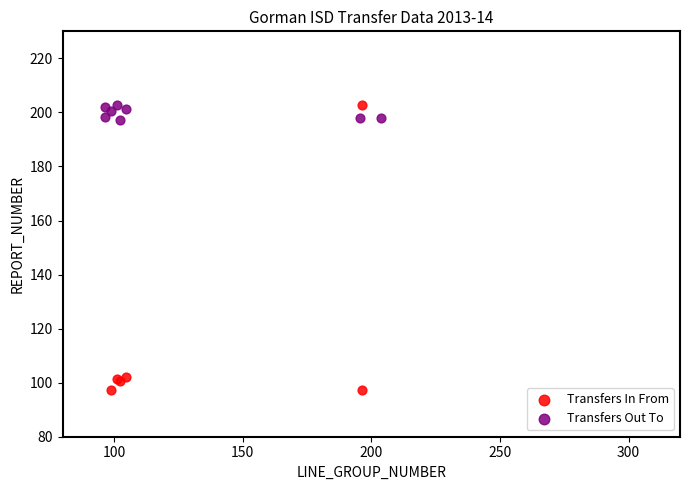

Which series reaches the minimum Y coordinate?

Transfers In From